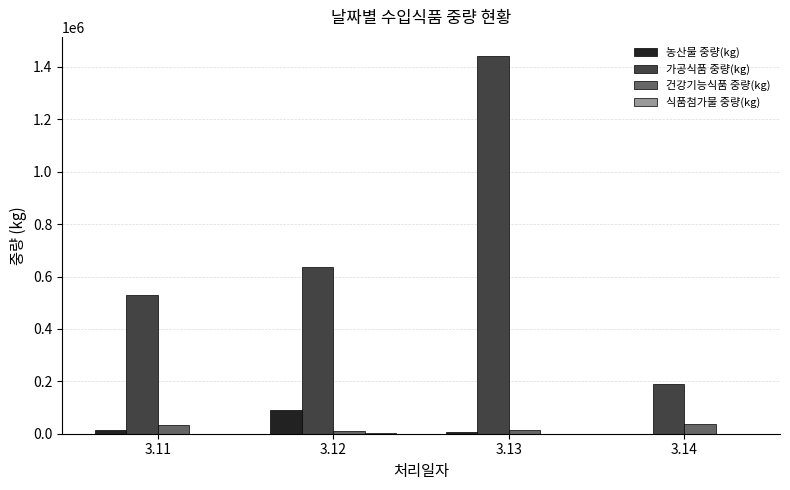

Which category has the highest value in the 농산물 중량(kg) series?

3.12